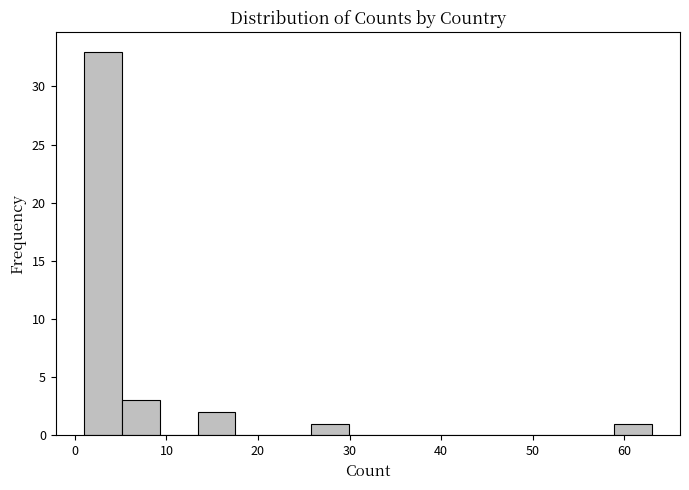

Which range on the x-axis has the tallest bar?

1 to 5